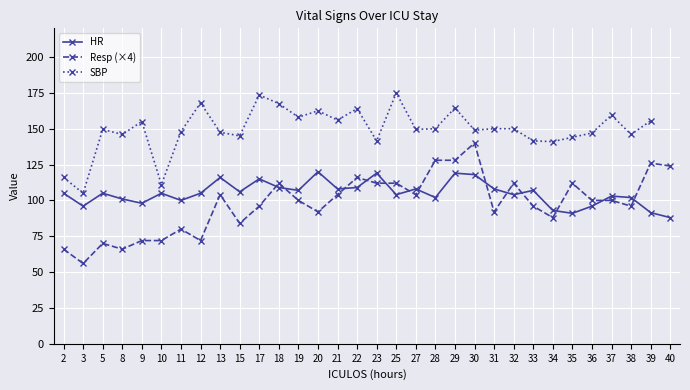

True or false: HR and Resp (×4) cross at least once.

True